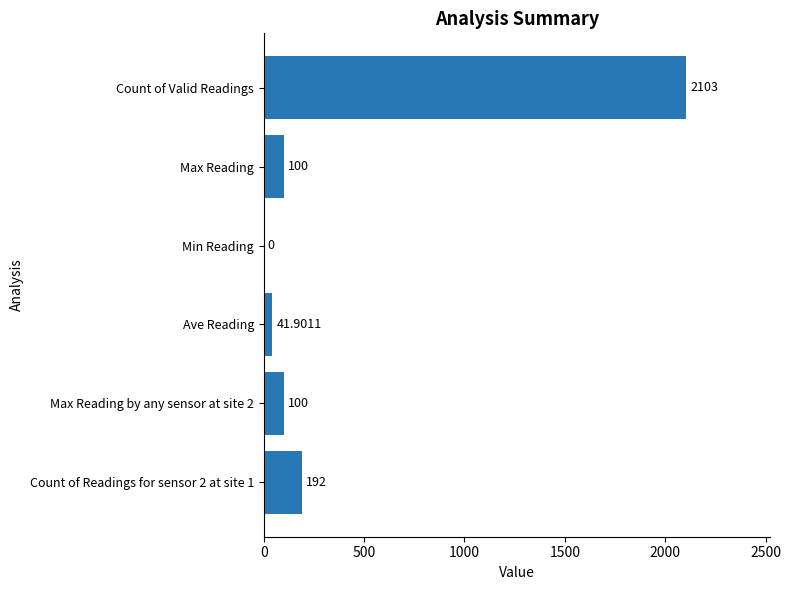

How many values are above zero?

5